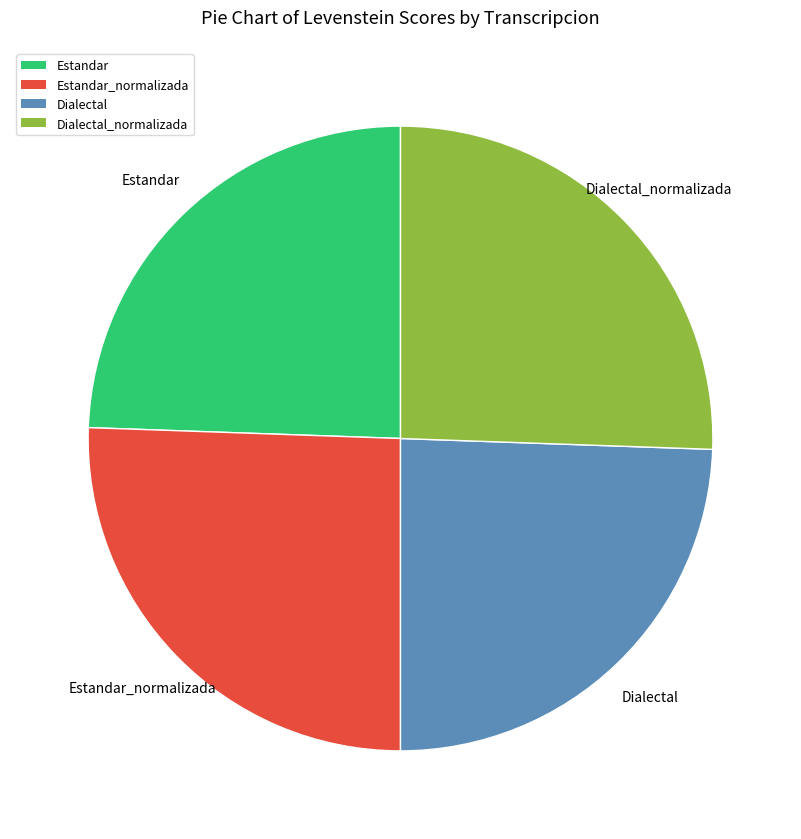

Count the number of slices in the pie.

4